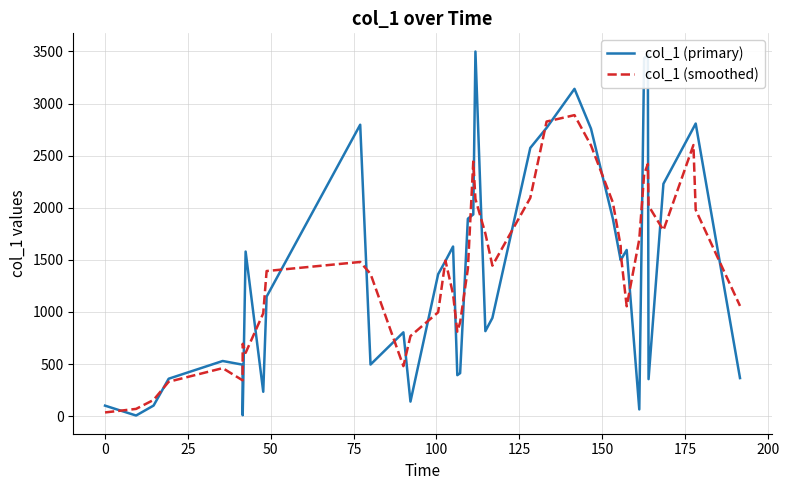

What is the highest value of the col_1 (smoothed) series?

2888.7